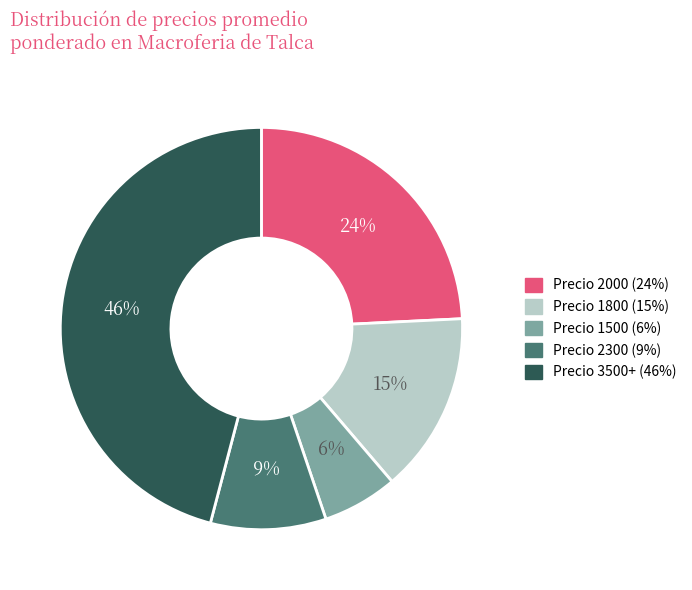

Count the number of slices in the pie.

5